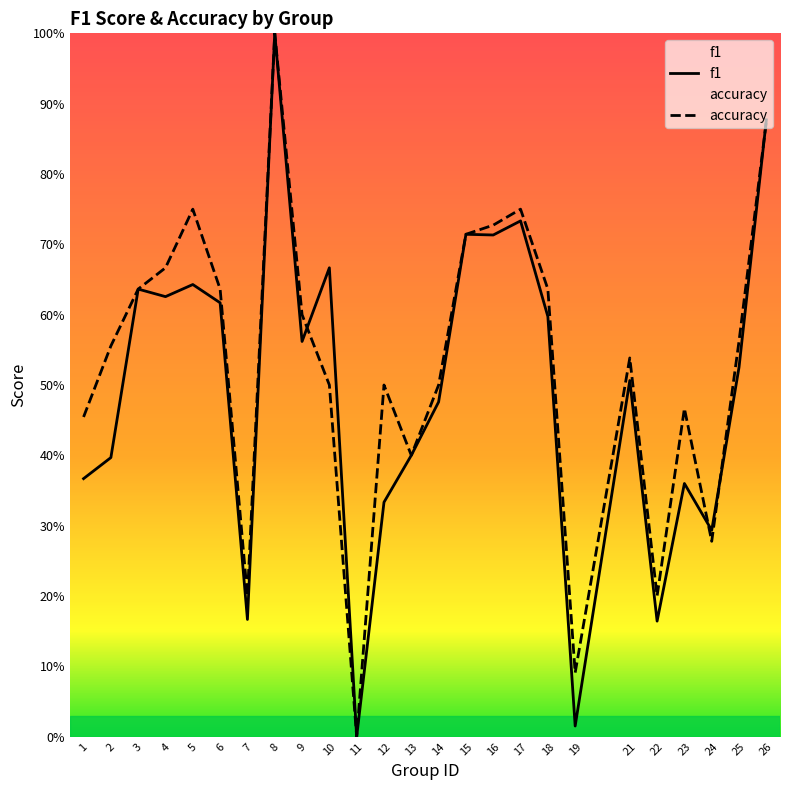

Where is the first local maximum for f1?

3